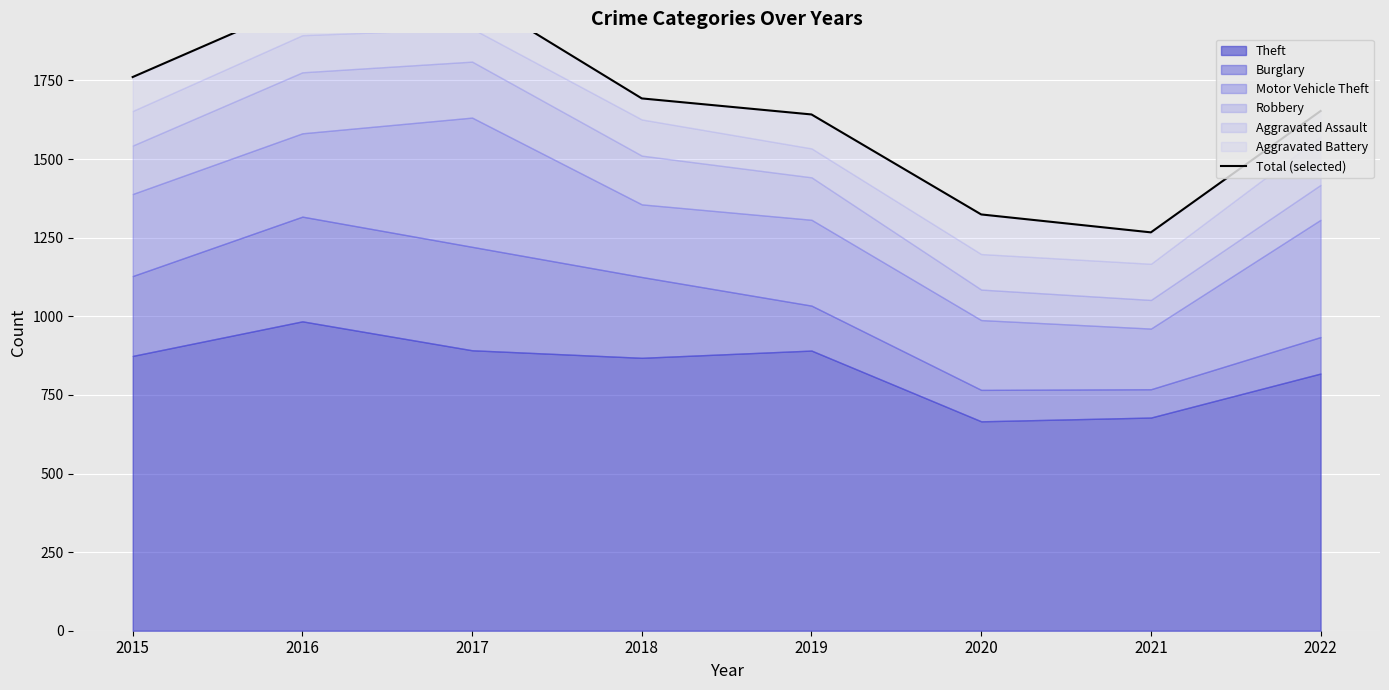

List the labels in order of value, smallest first.

2021, 2020, 2019, 2022, 2018, 2015, 2016, 2017